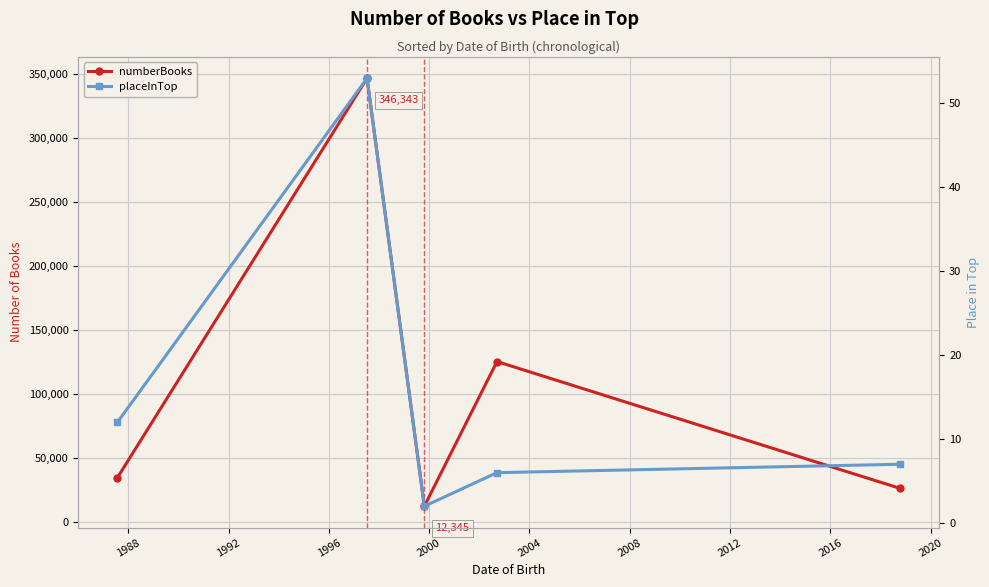

What is the highest value of the numberBooks series?

346343